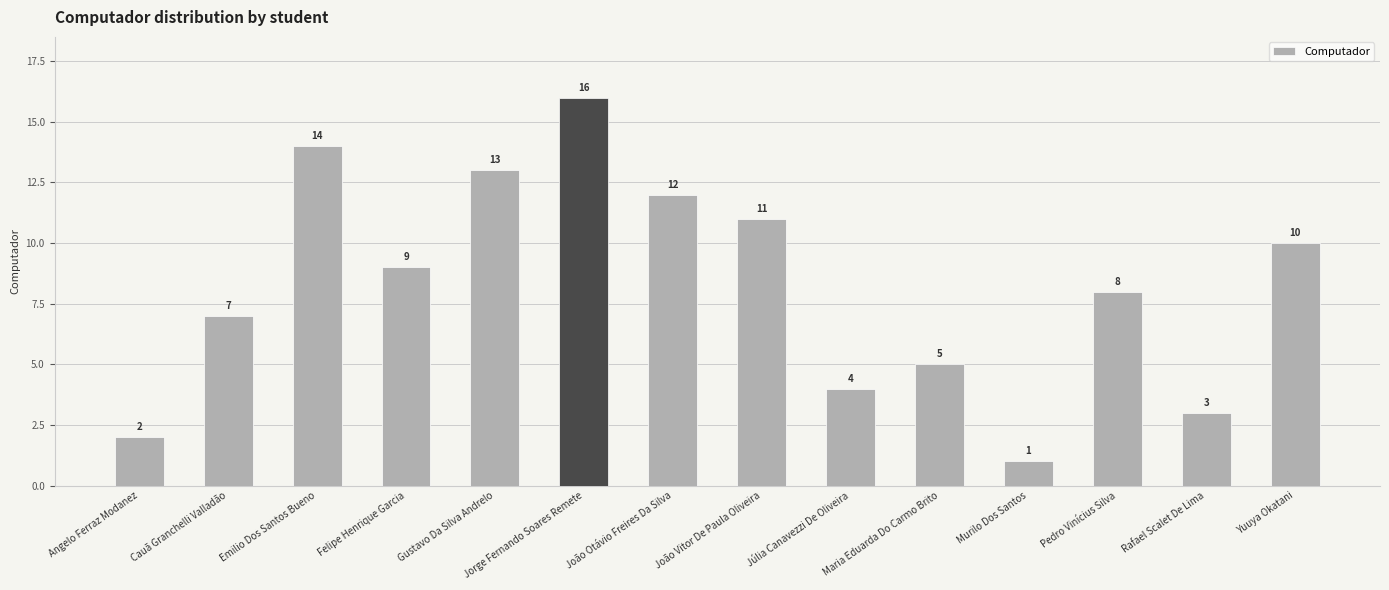

How many bars are there in total?

14